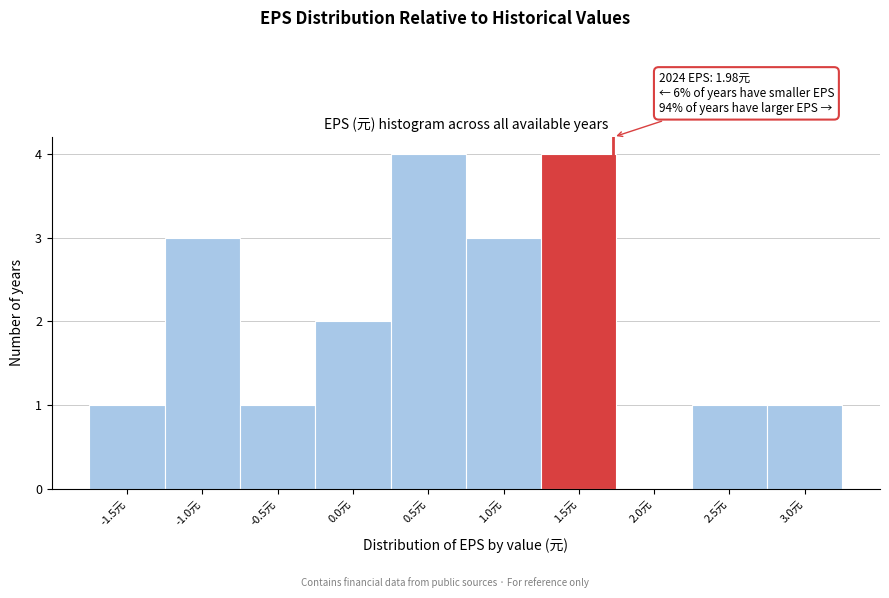

Reading left to right, list all the values displayed in this chart.

-1.5元=1	-1.0元=3	-0.5元=1	0.0元=2	0.5元=4	1.0元=3	1.5元=4	2.0元=0	2.5元=1	3.0元=1